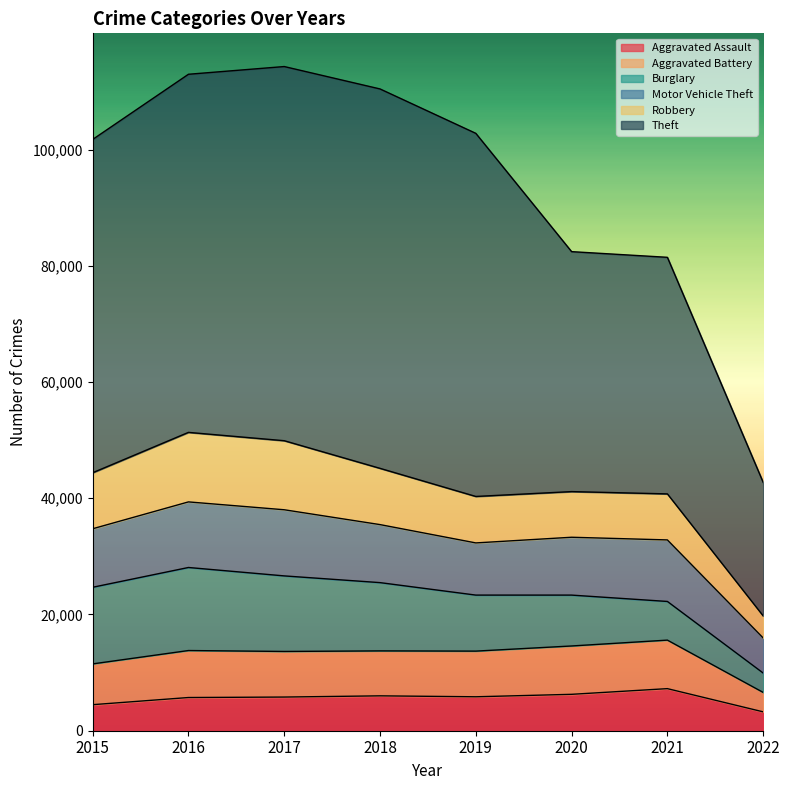

What are all the series names shown in the legend?

Aggravated Assault, Aggravated Battery, Burglary, Motor Vehicle Theft, Robbery, Theft